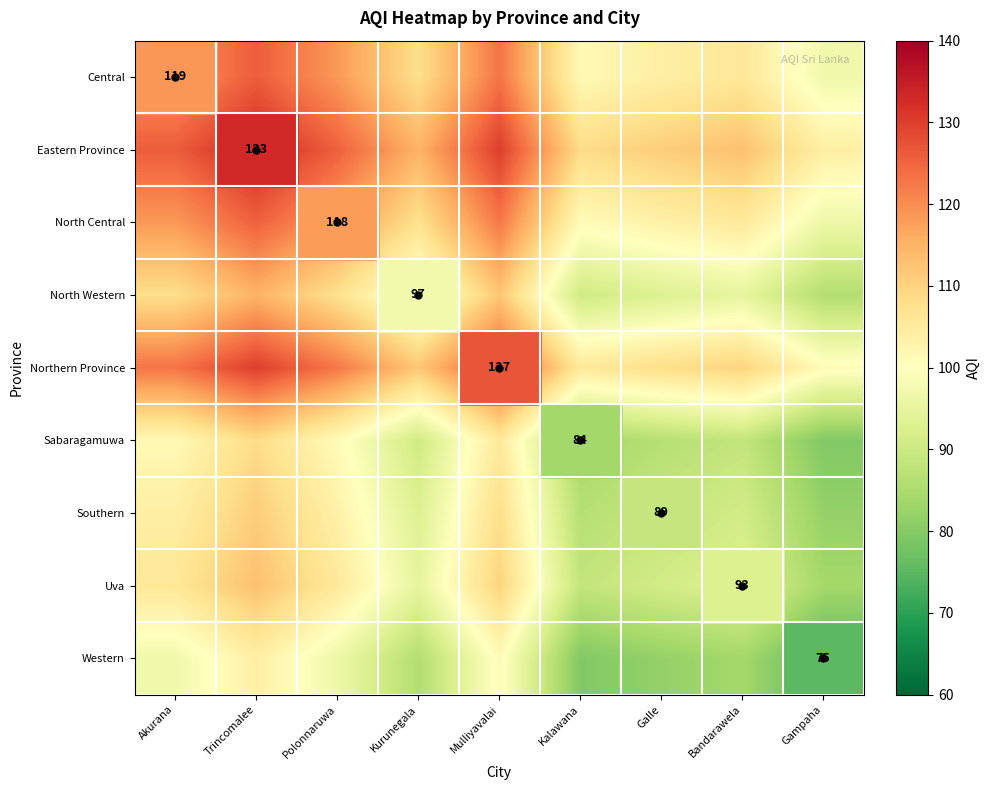

What is the difference between the highest and lowest values at Kalawana?

29.0